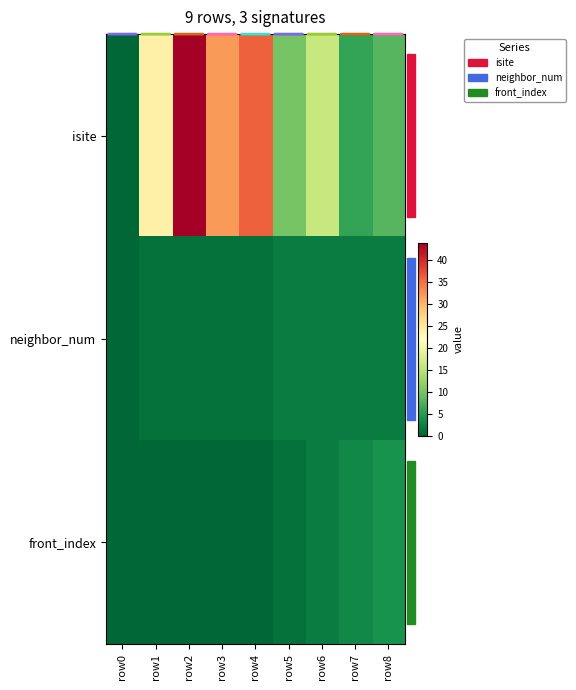

How many data points does each series have?

9